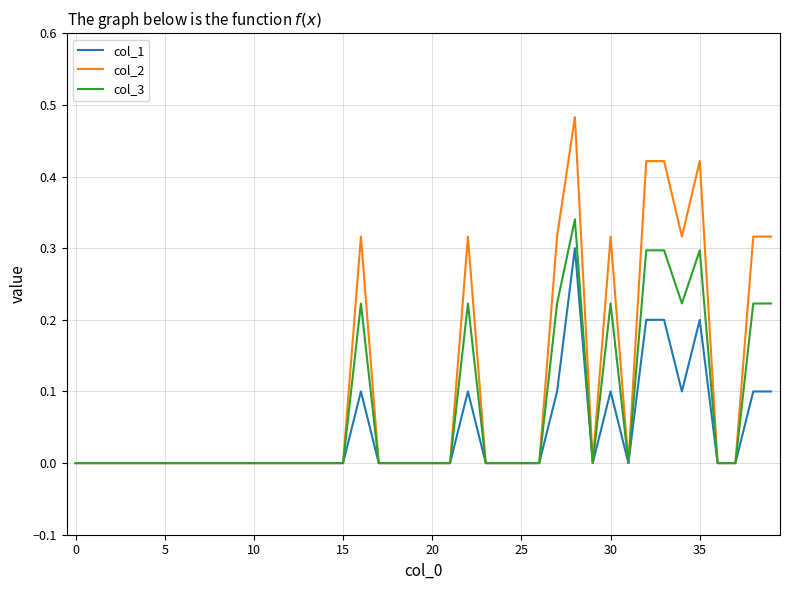

Which series has the largest total across all categories?

col_2